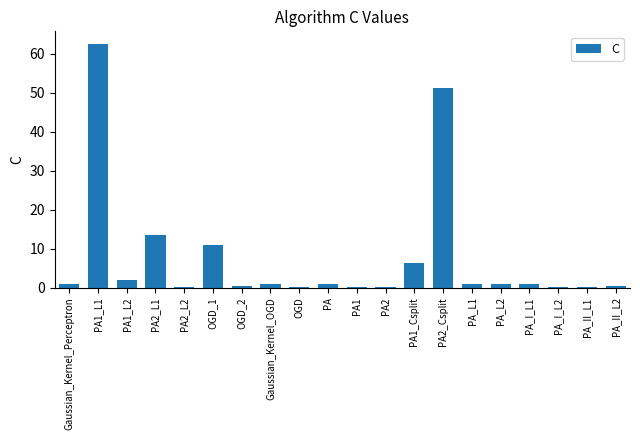

At which label is the value closest to 31?

PA2_L1